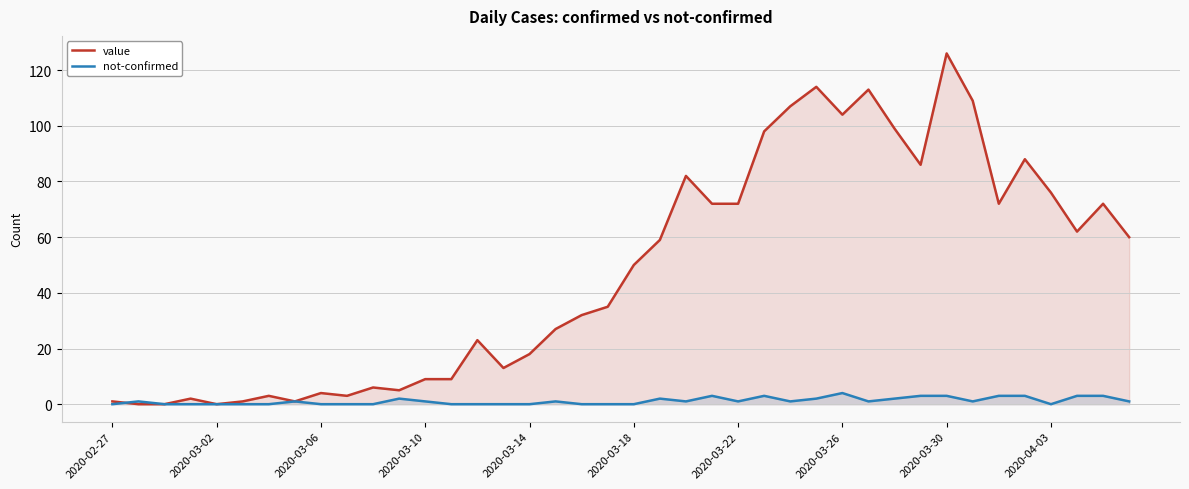

Which series has the largest range (max minus min)?

value